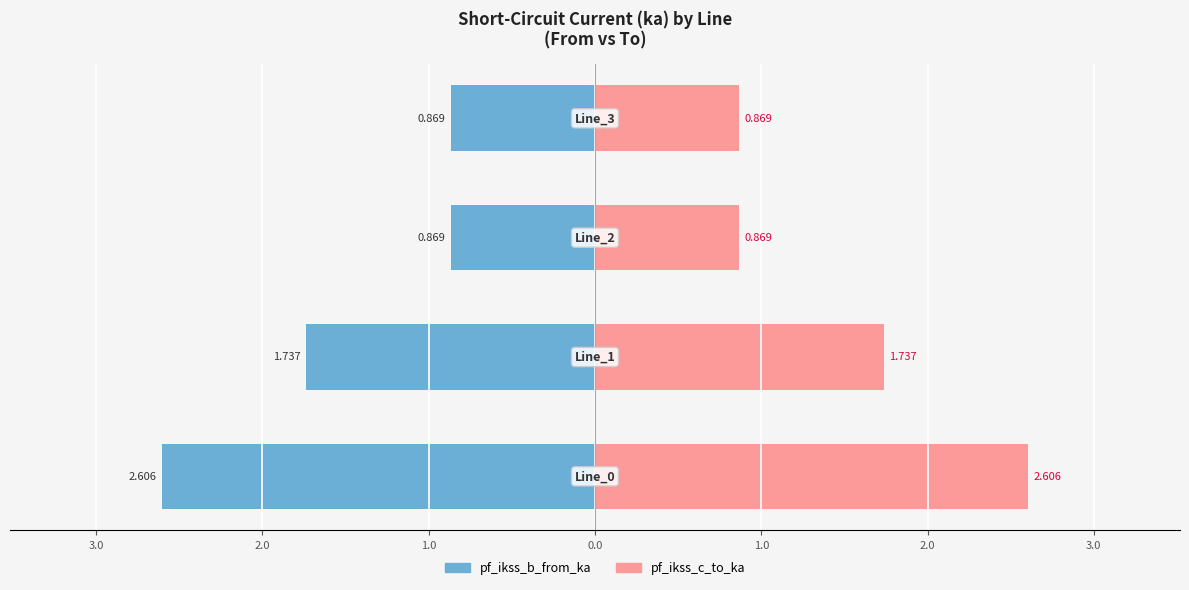

What is the difference between the second highest and second lowest values in the pf_ikss_b_from_ka series?

0.9